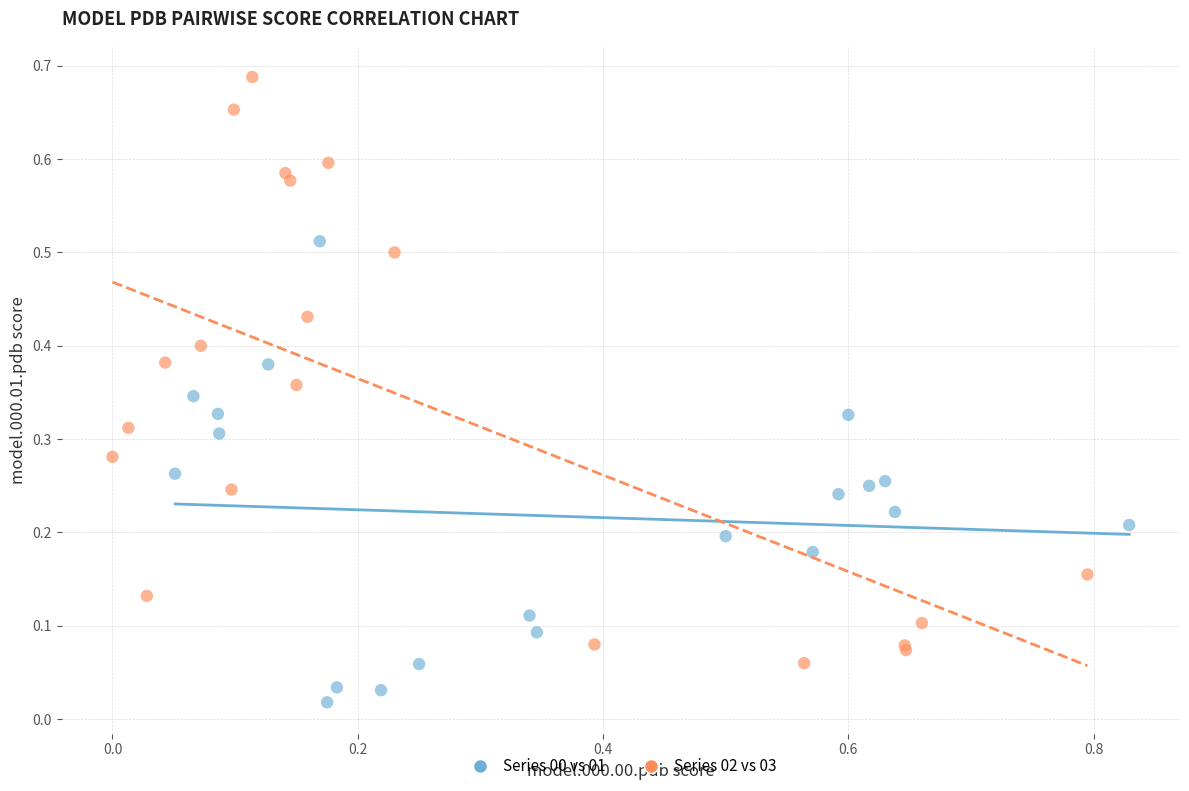

Which series reaches the maximum Y coordinate?

Series 02 vs 03